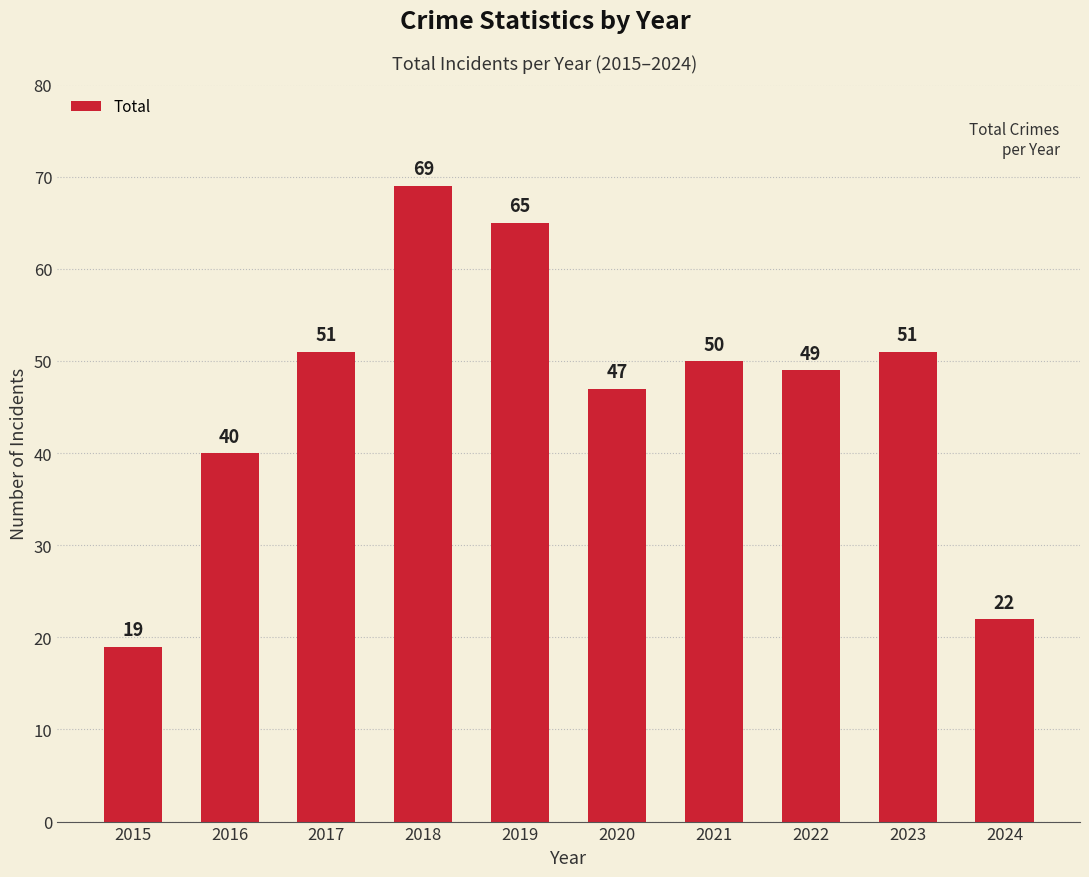

Reading left to right, extract all data points from this chart.

2015=19	2016=40	2017=51	2018=69	2019=65	2020=47	2021=50	2022=49	2023=51	2024=22